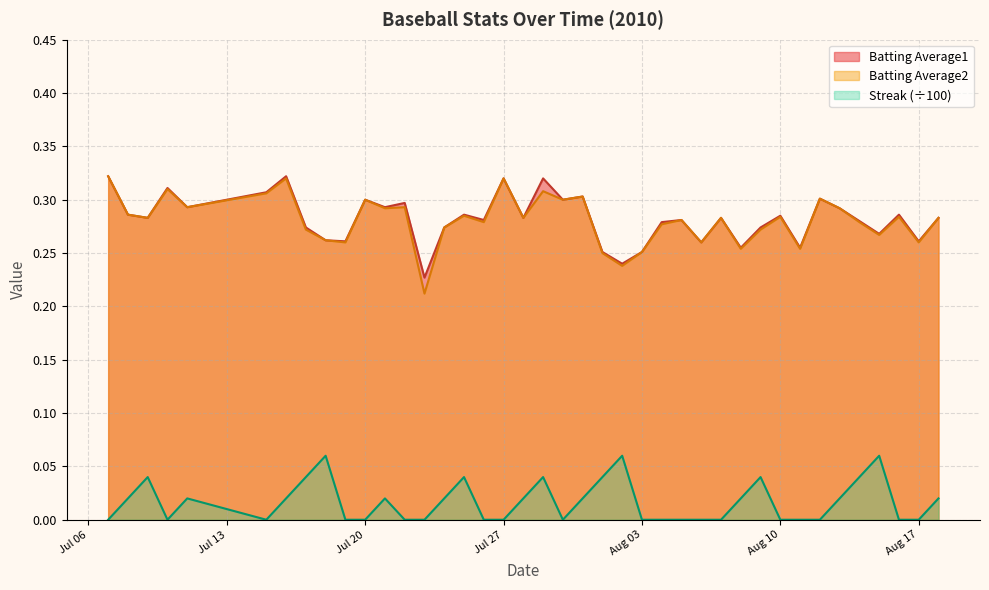

How many interior local peaks does the Streak series have?

9